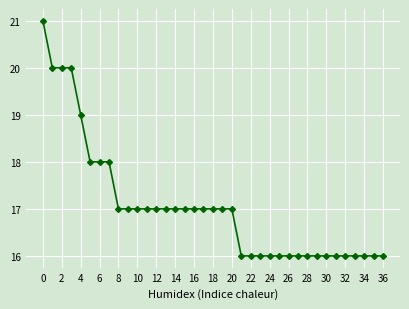

Is this an area chart (filled region under the line)?

No